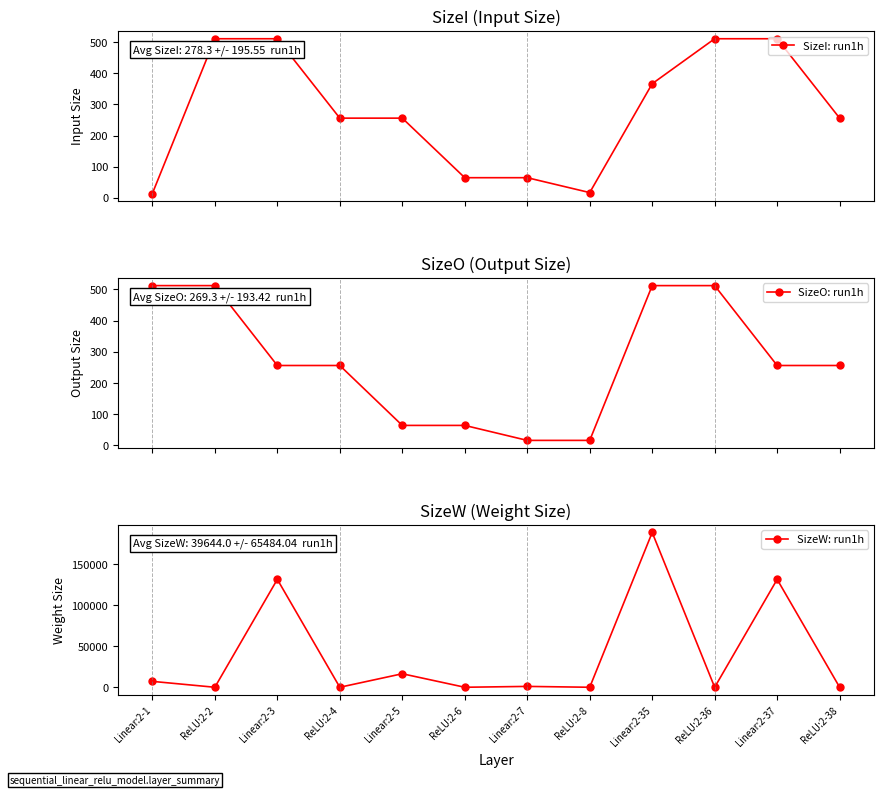

Which series changed the most between Linear:2-7 and Linear:2-35?

SizeW: run1h